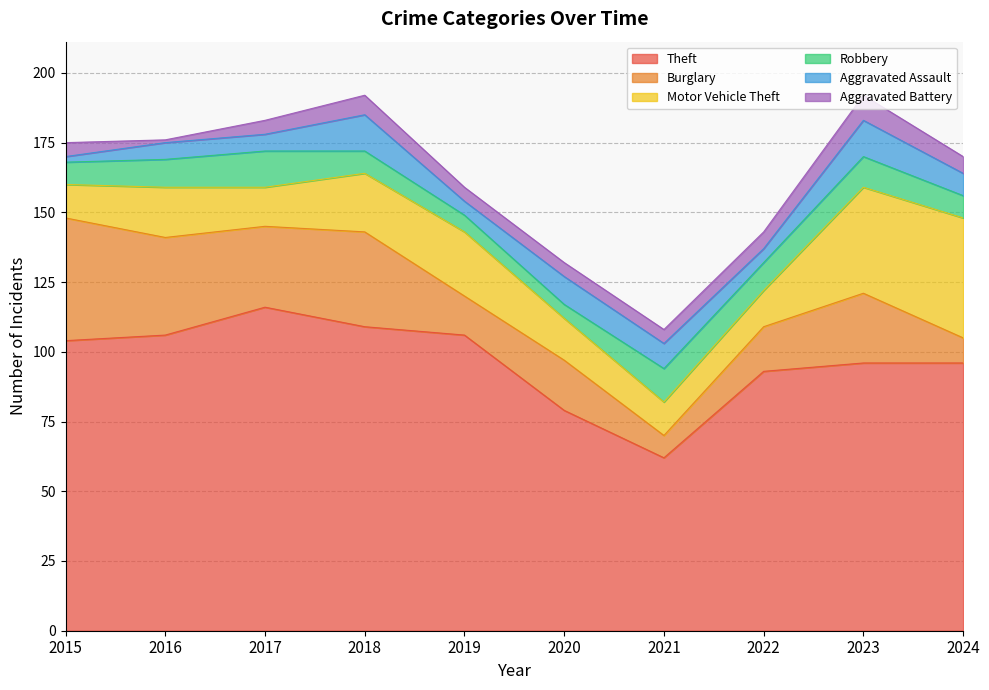

Where does the Burglary series first go above 25?

2015